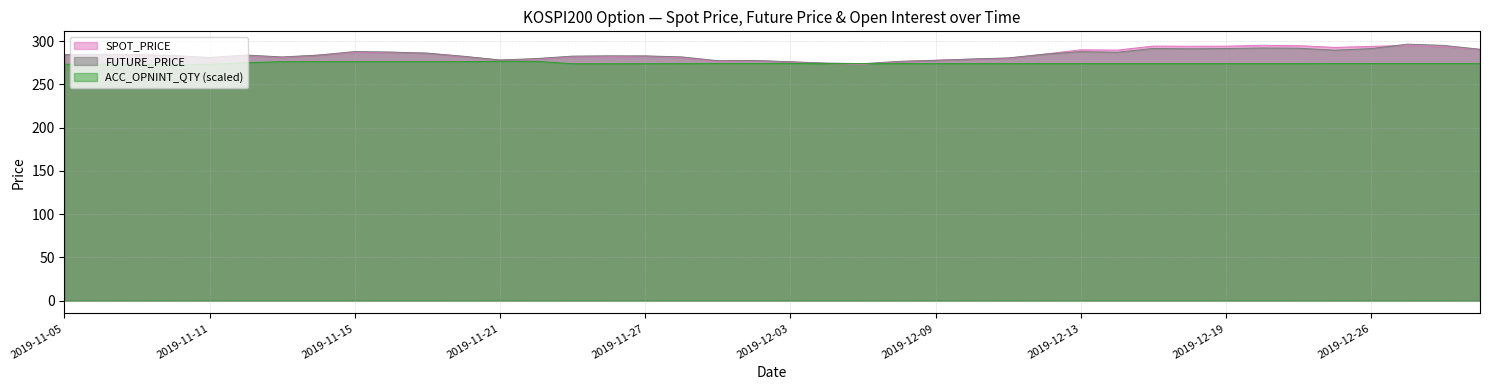

Reading right to left, extract all data points from this chart.

SPOT_PRICE: 290.4	293.8	295.2	294.1	292.9	294.9	295.3	294.3	294.2	294.4	289.8	290.1	285.1	280.3	279.3	278.0	276.6	273.3	274.1	276.2	277.4	276.8	281.2	282.9	281.8	282.2	279.4	278.3	282.2	286.2	287.2	287.3	283.9	281.3	283.6	280.9	283.1	284.4	284.5	284.4
FUTURE_PRICE: 290.8	295.2	296.6	291.5	289.7	292.0	292.2	291.6	291.3	291.7	287.2	288.0	285.0	280.8	279.4	277.9	276.7	274.1	274.8	276.2	277.9	277.6	281.9	283.1	283.2	282.8	280.0	278.3	282.6	286.2	287.5	288.1	284.0	281.9	284.1	281.2	283.6	284.6	284.9	284.6
ACC_OPNINT_QTY: 274.2	274.2	274.2	274.2	274.2	274.1	274.1	274.1	274.1	274.1	274.1	274.1	274.1	274.1	274.1	274.1	274.1	274.1	274.1	274.2	274.2	274.2	274.1	274.0	274.0	274.0	276.7	276.8	276.4	276.4	276.4	276.4	276.4	276.4	275.2	273.4	273.4	273.4	273.4	273.4